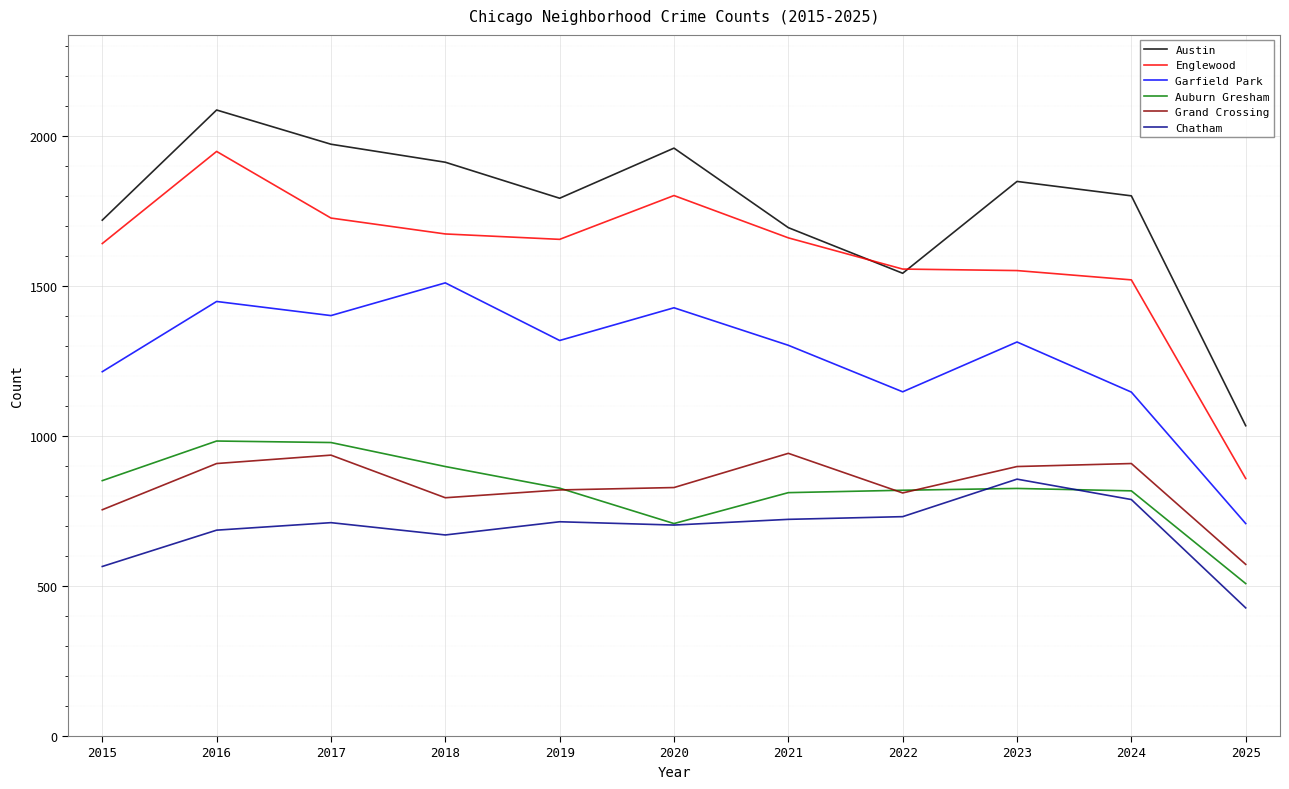

Rank the series by their maximum value, from highest to lowest.

Austin, Englewood, Garfield Park, Auburn Gresham, Grand Crossing, Chatham